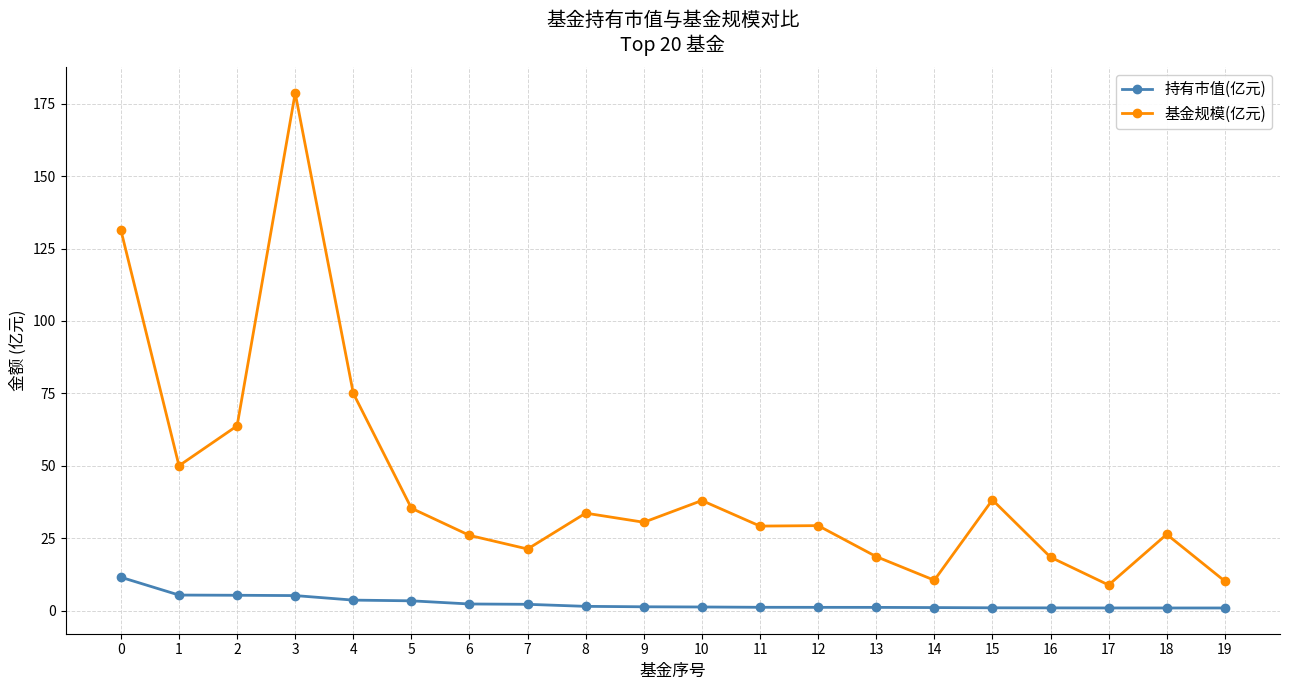

How many categories are shown in the chart?

20